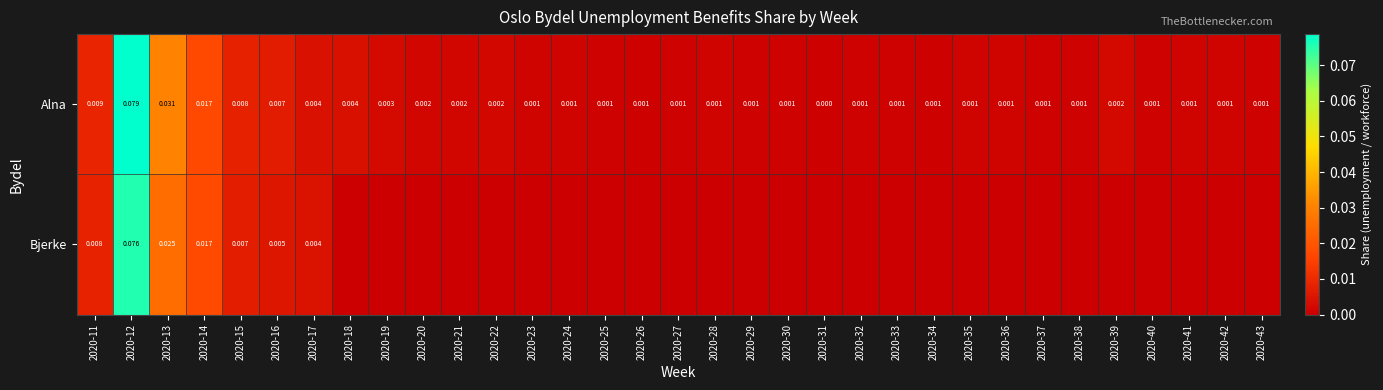

At how many categories does at least one series exceed 0?

33